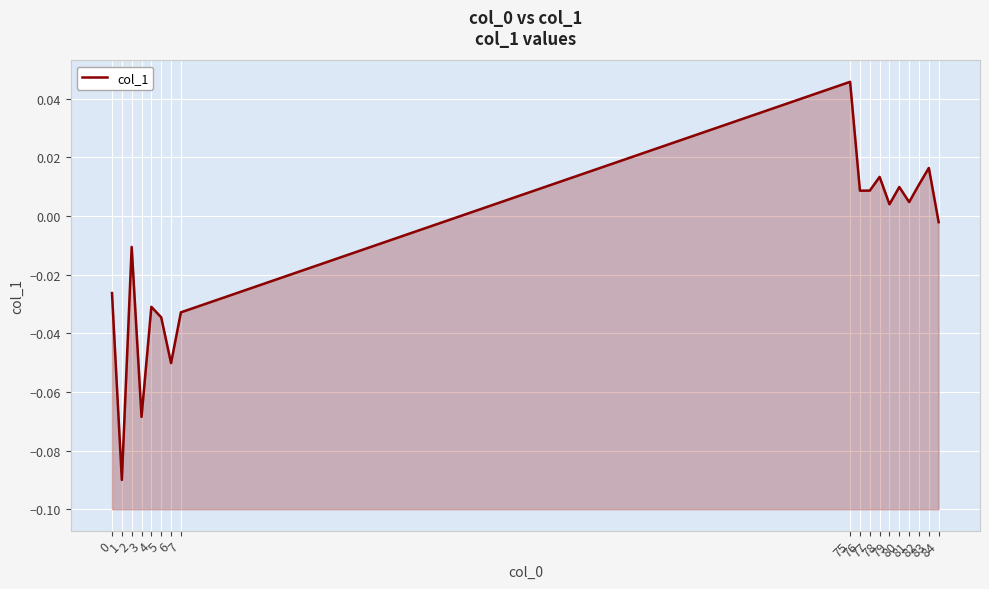

Count the number of categories in the chart.

18